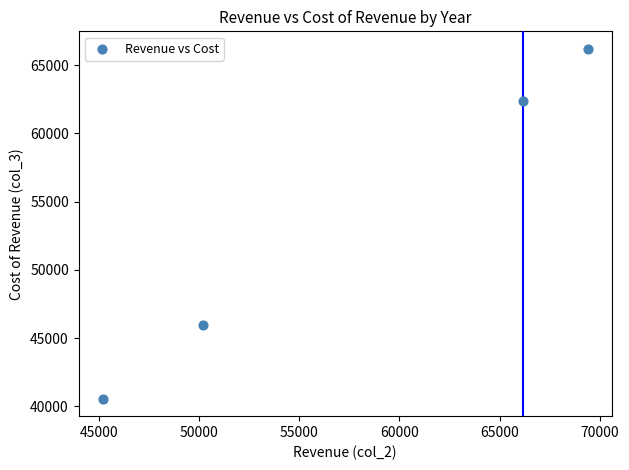

What Y value in the scatter plot is closest to 53375?

45984.3